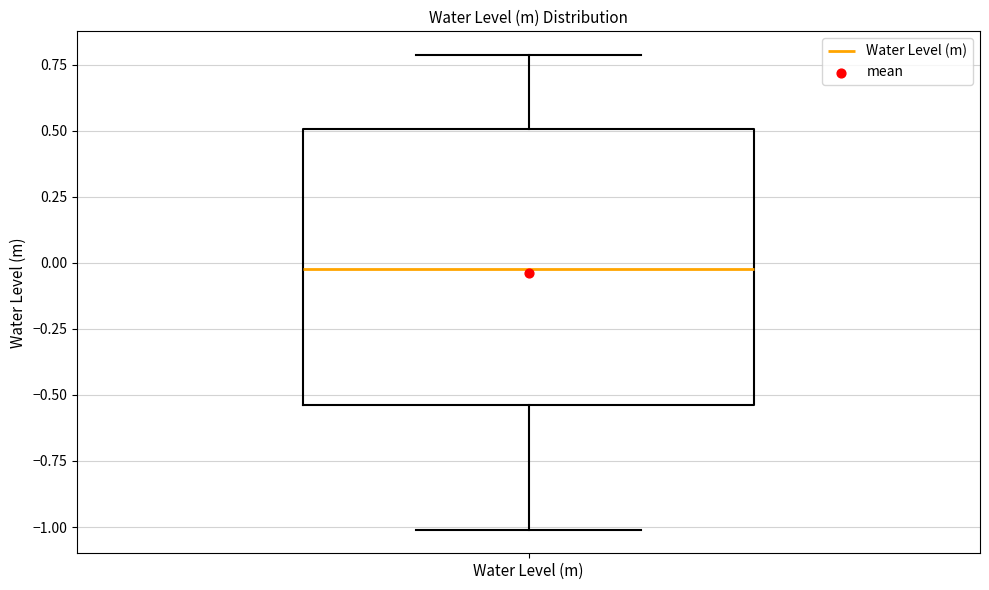

Transcribe this box plot: give where the median line is, the range the box spans, and where the two whiskers end, as read against the y-axis. The values are not printed on the chart, so give them approximately, as read against the axis.

median 0.00, box -0.55 to 0.50, whiskers -1.00 to 0.80